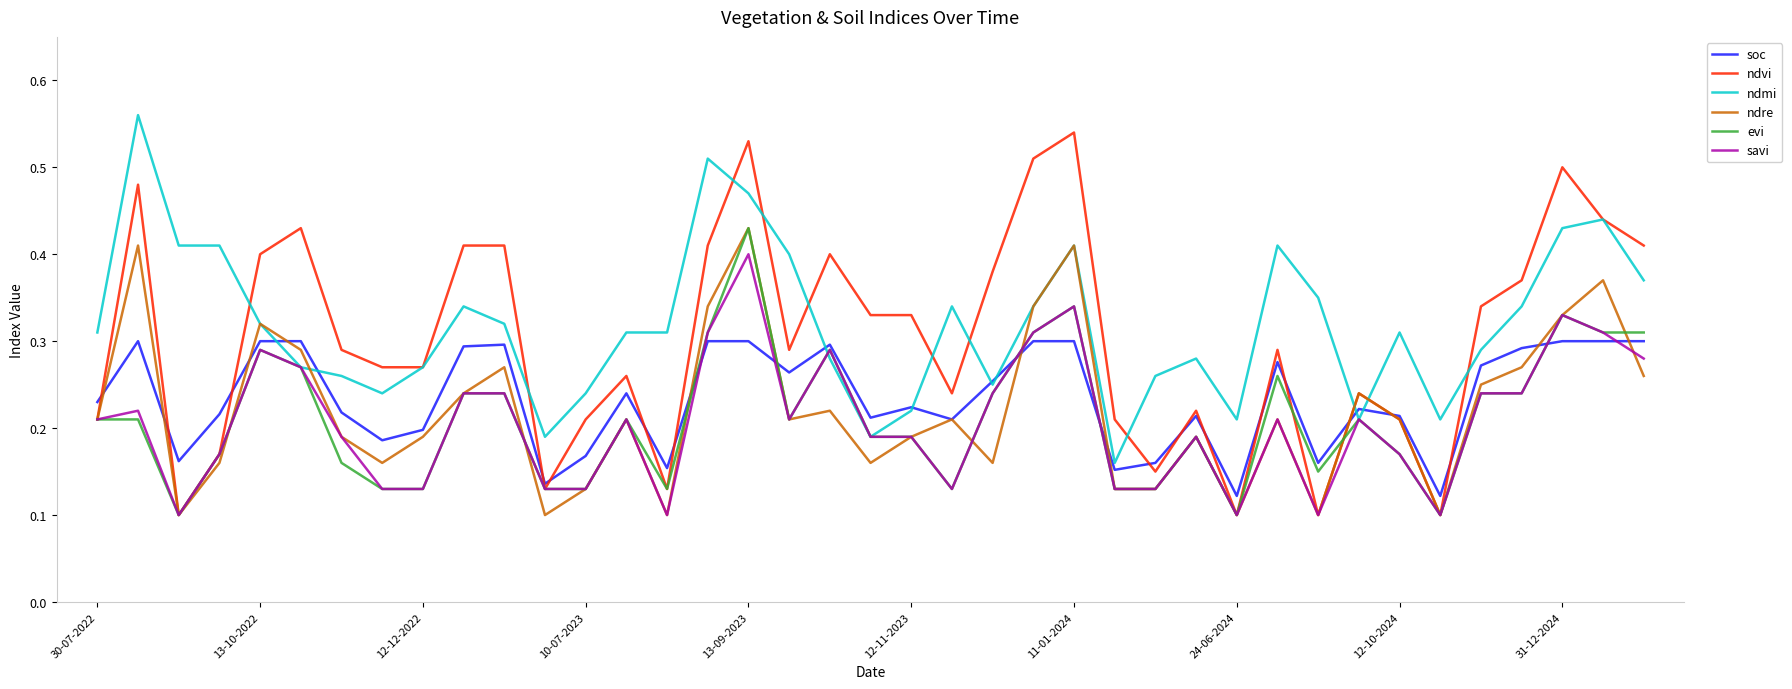

Which series has the widest spread of values?

ndvi